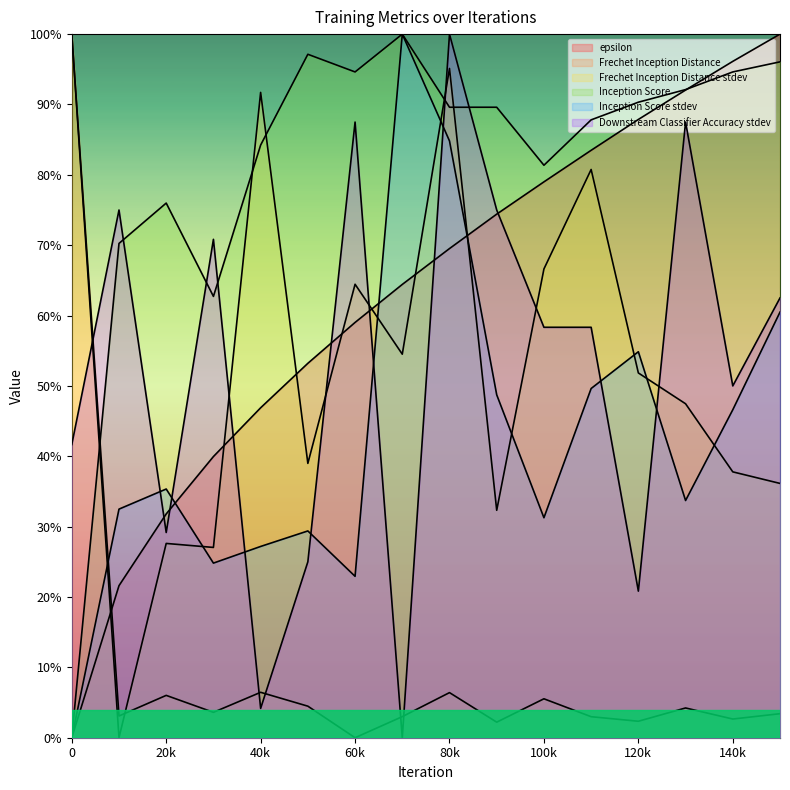

What is the sum of all Inception Score stdev values?

6.8